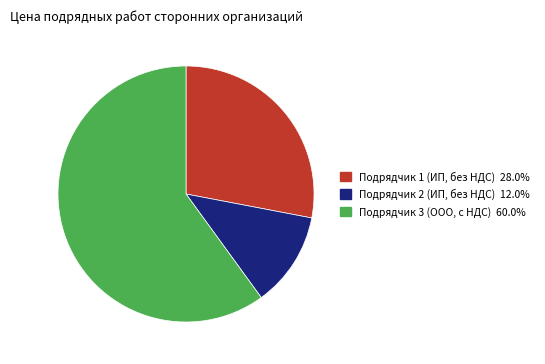

Does any single category account for the majority?

Yes